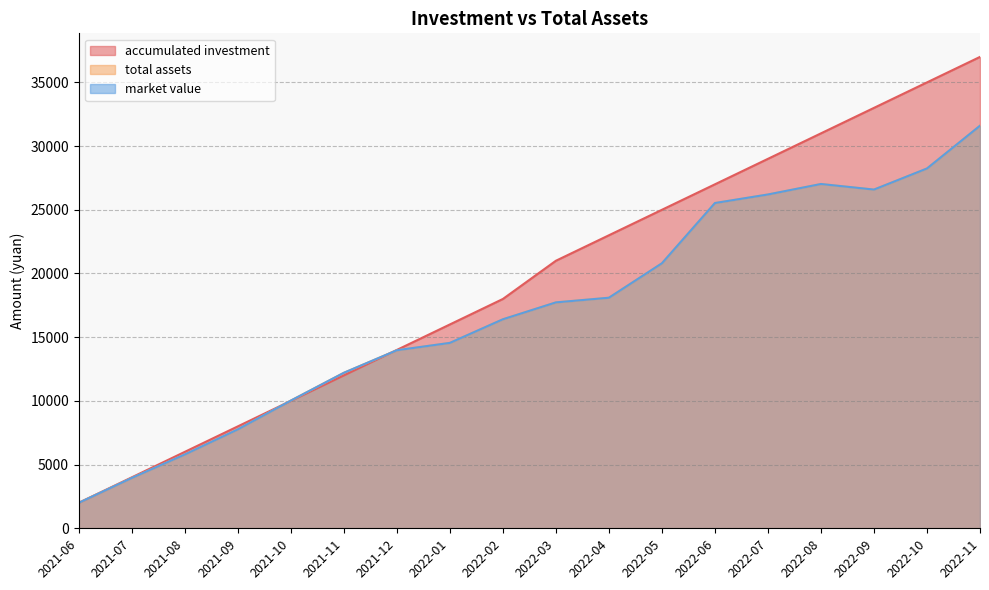

Rank the series at 2022-06 from highest to lowest value.

accumulated investment, total assets, market value